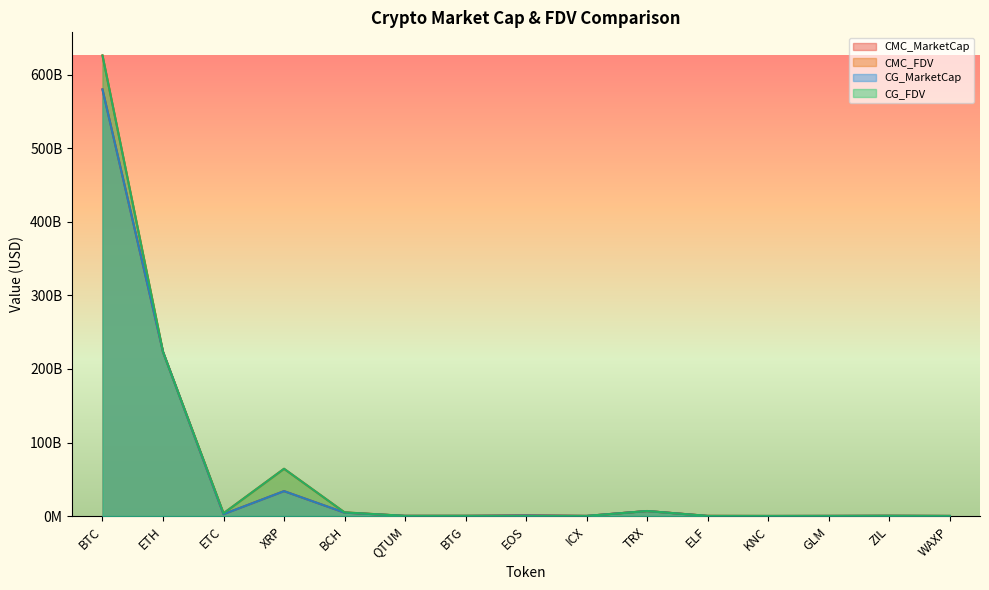

Where does the CMC_MarketCap series first go above 320384279?

BTC